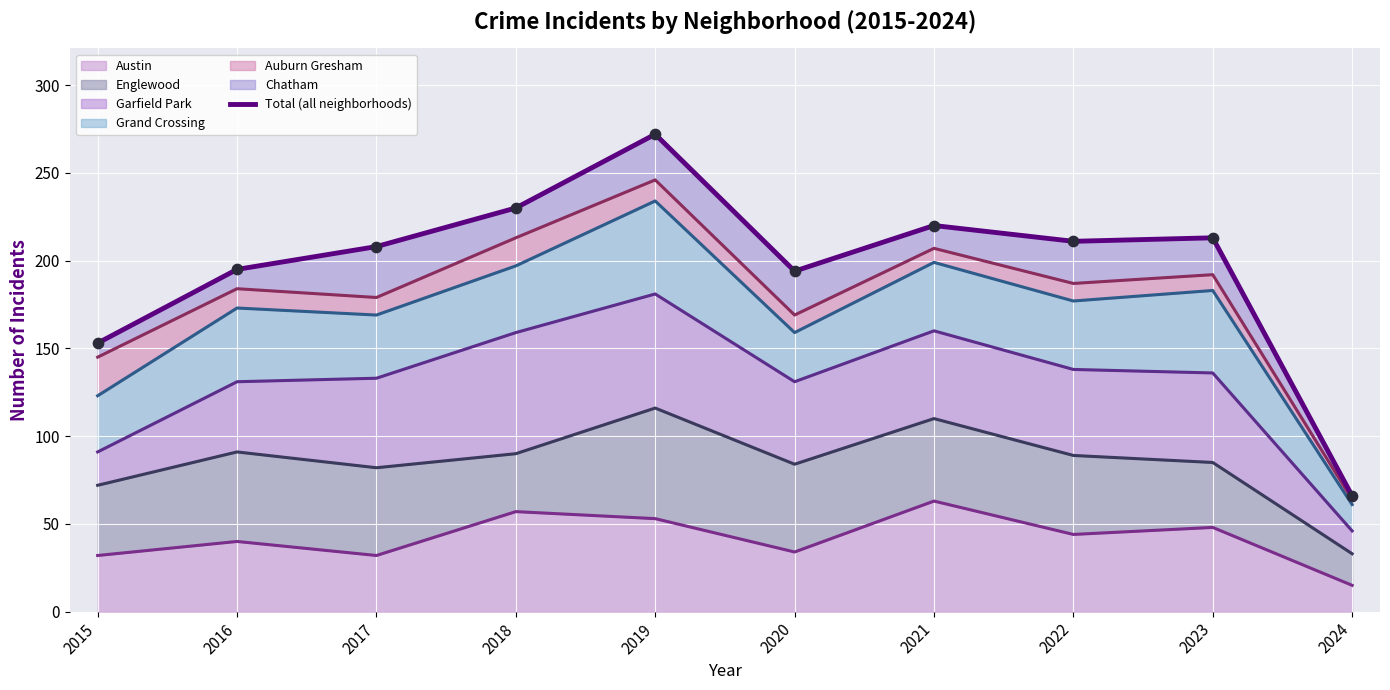

Approximately how many times larger is the value at 2023 compared to 2021?

1.0